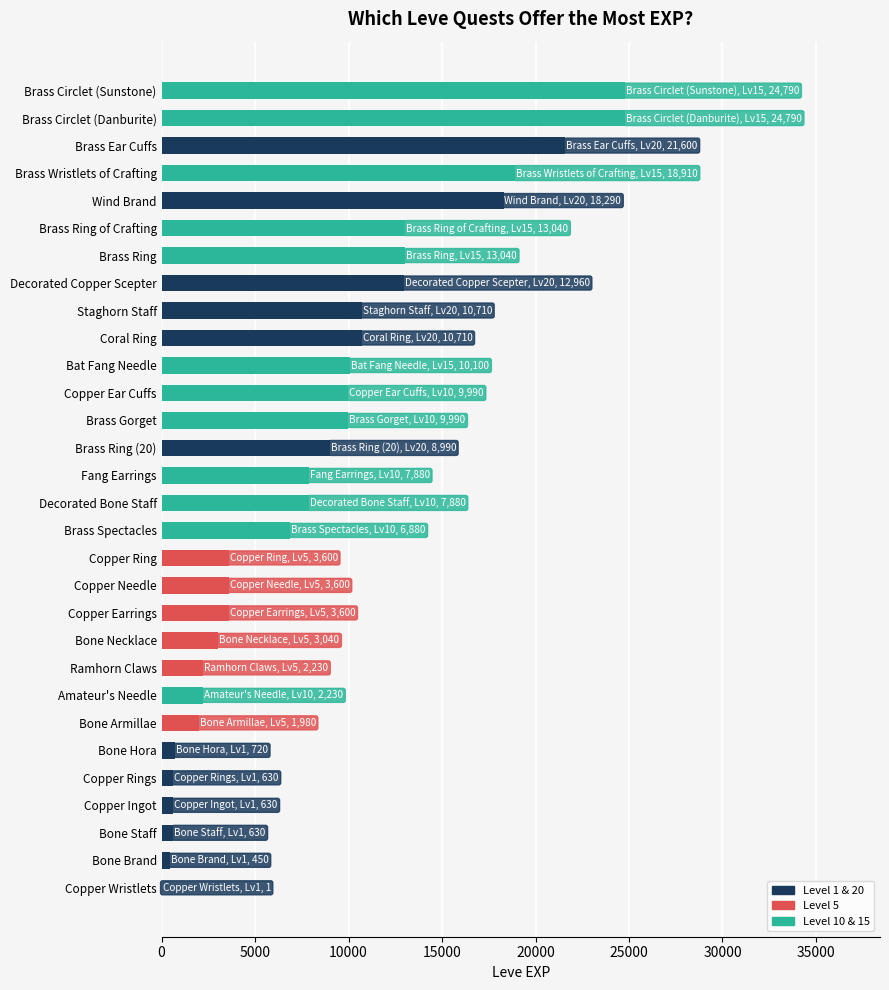

What is the maximum value shown in the chart?

24790